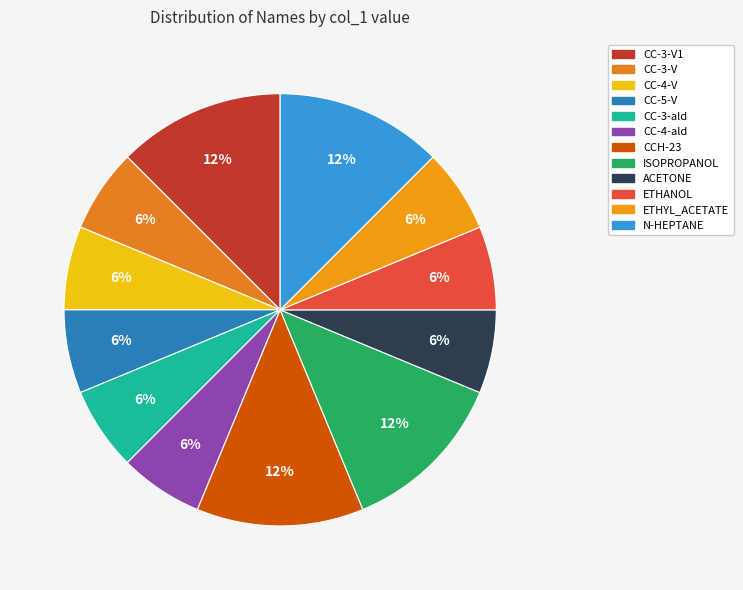

To the nearest percent, what is the average slice percentage?

8%